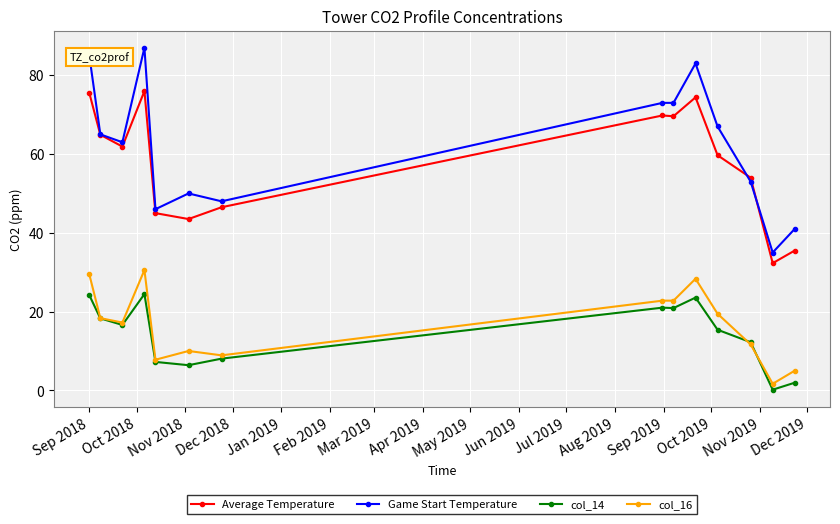

Which series has the largest range (max minus min)?

Game Start Temperature